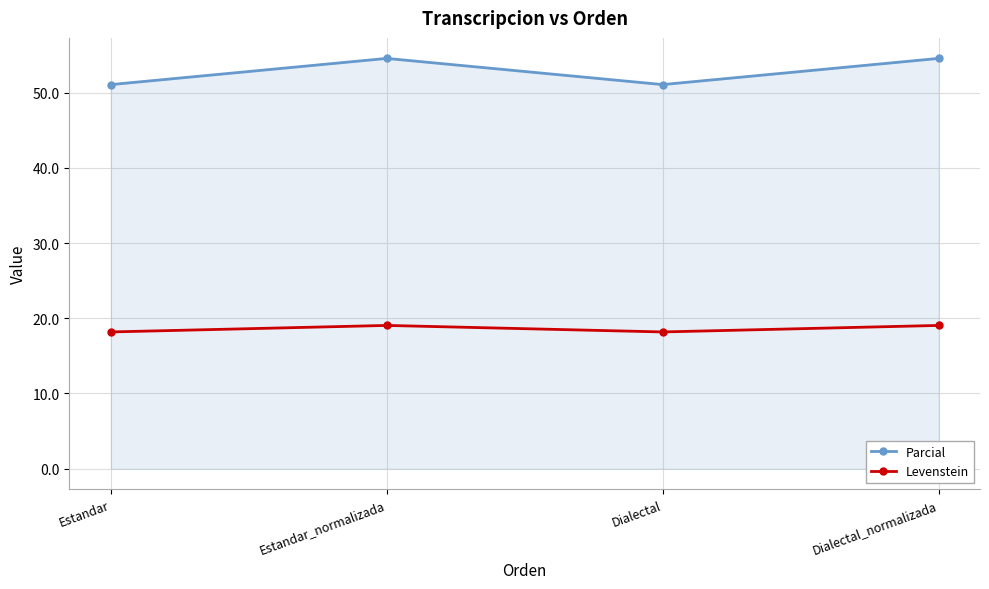

Reading left to right, extract all data points from this chart.

Parcial: 51.1	54.5	51.1	54.5
Levenstein: 18.2	19.0	18.2	19.0